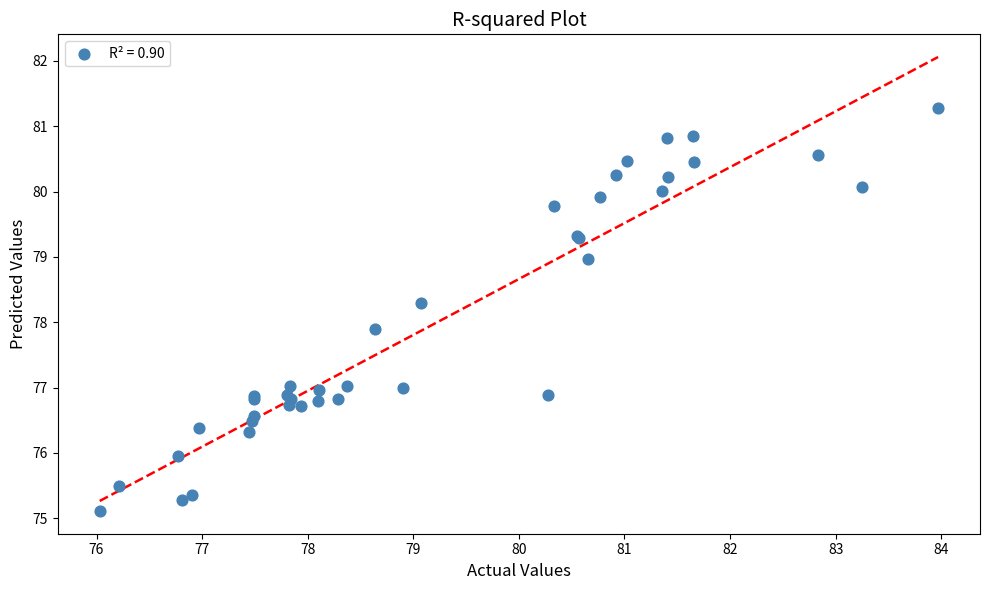

What Y value in the scatter plot is closest to 78?

77.9